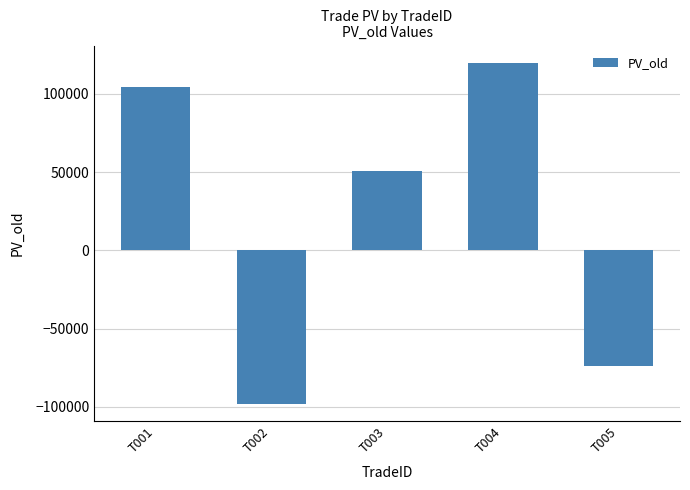

Count the number of data series in this chart.

1